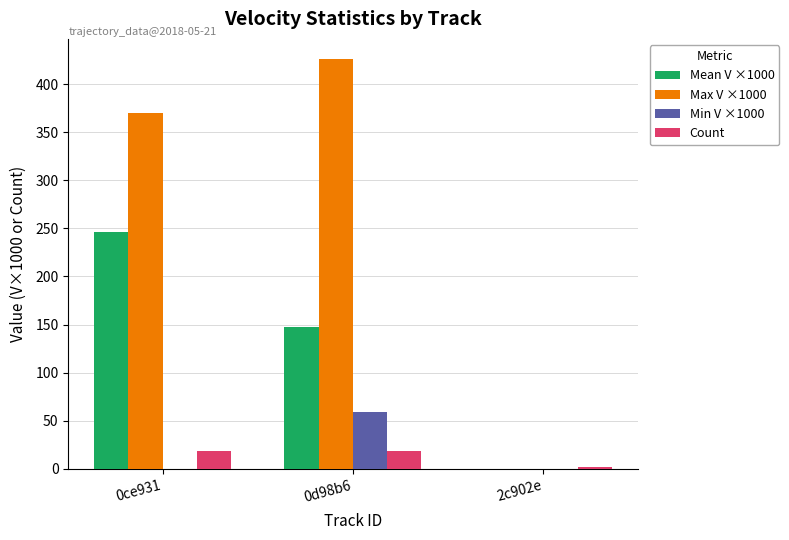

What is the average value of the Count series?

13.3